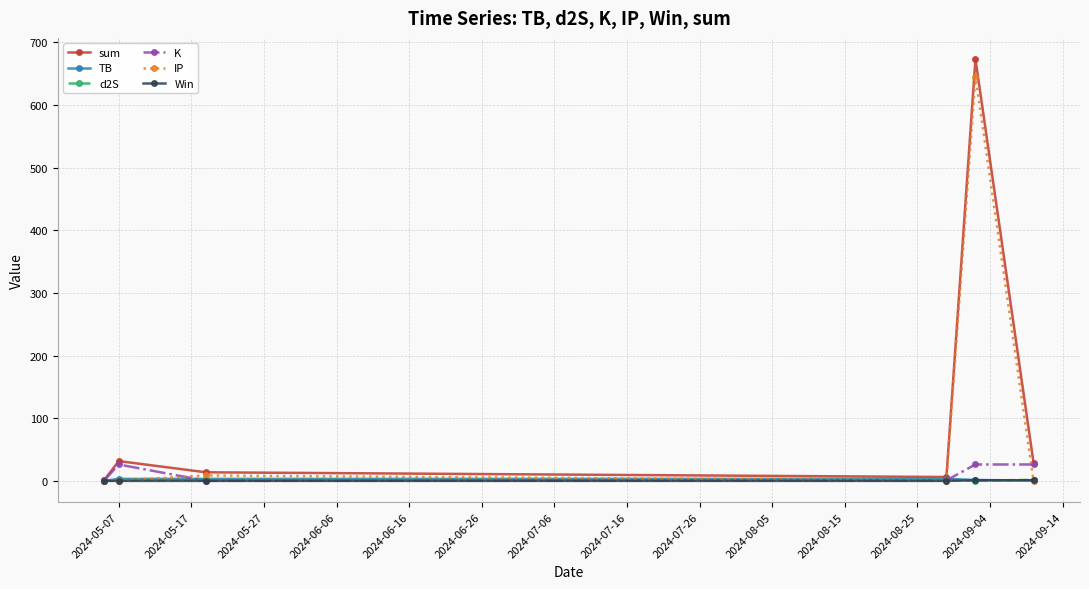

True or false: sum has more than 1 interior local peaks.

True